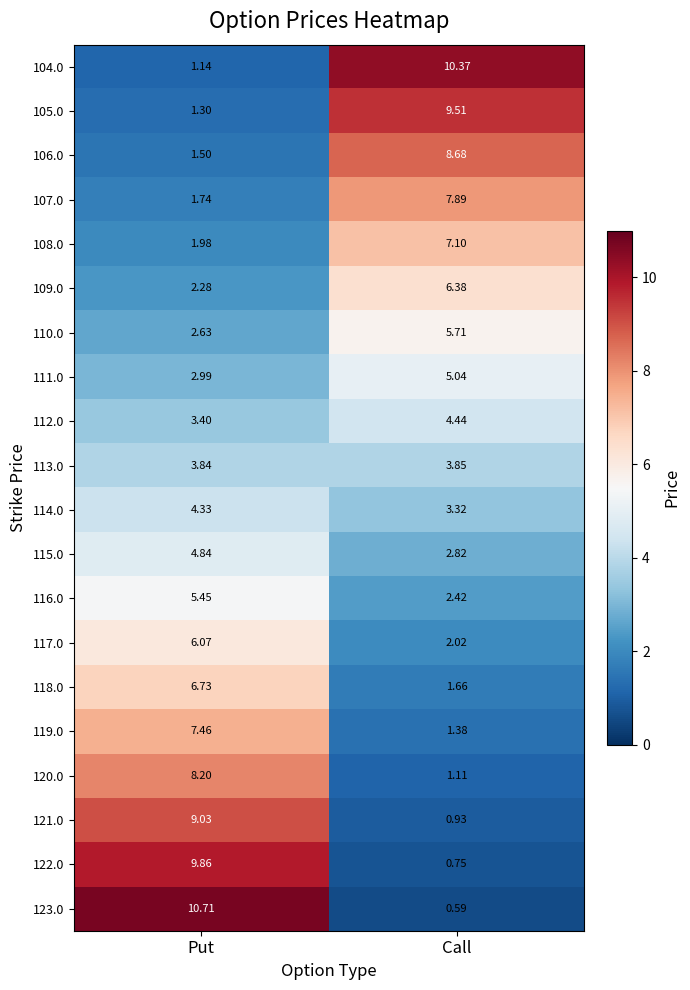

Where is 111.0 nearest to the value 4?

Put